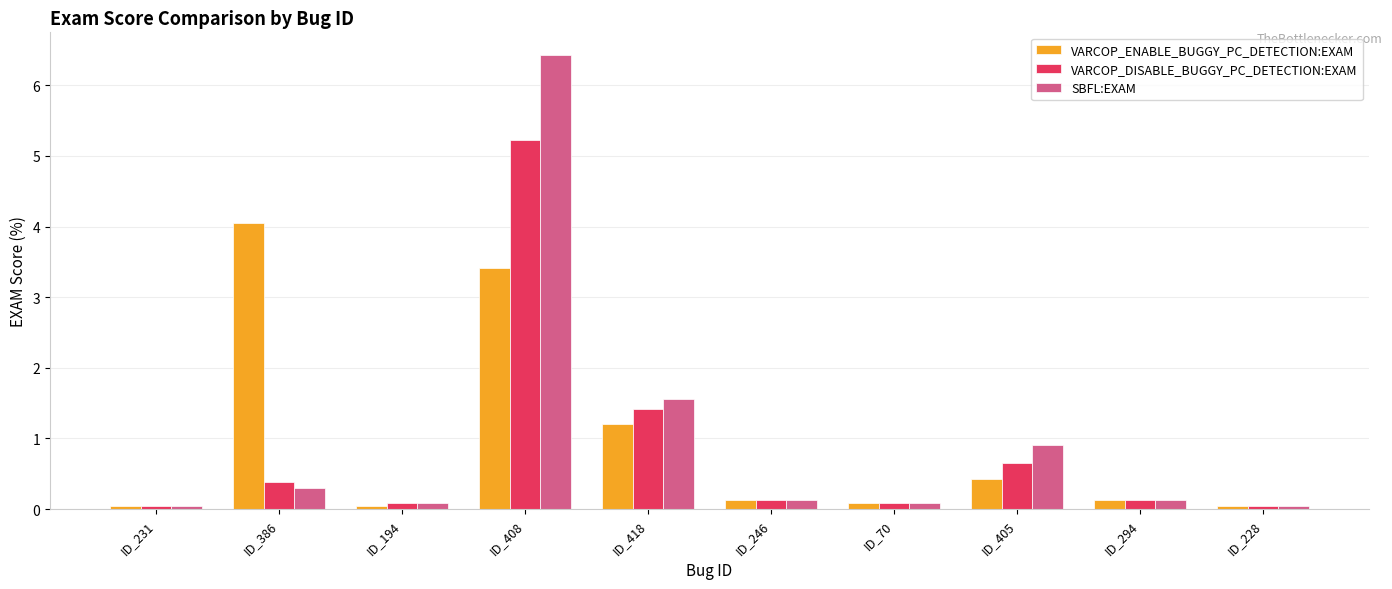

At which category is the sum across all series the highest?

ID_408